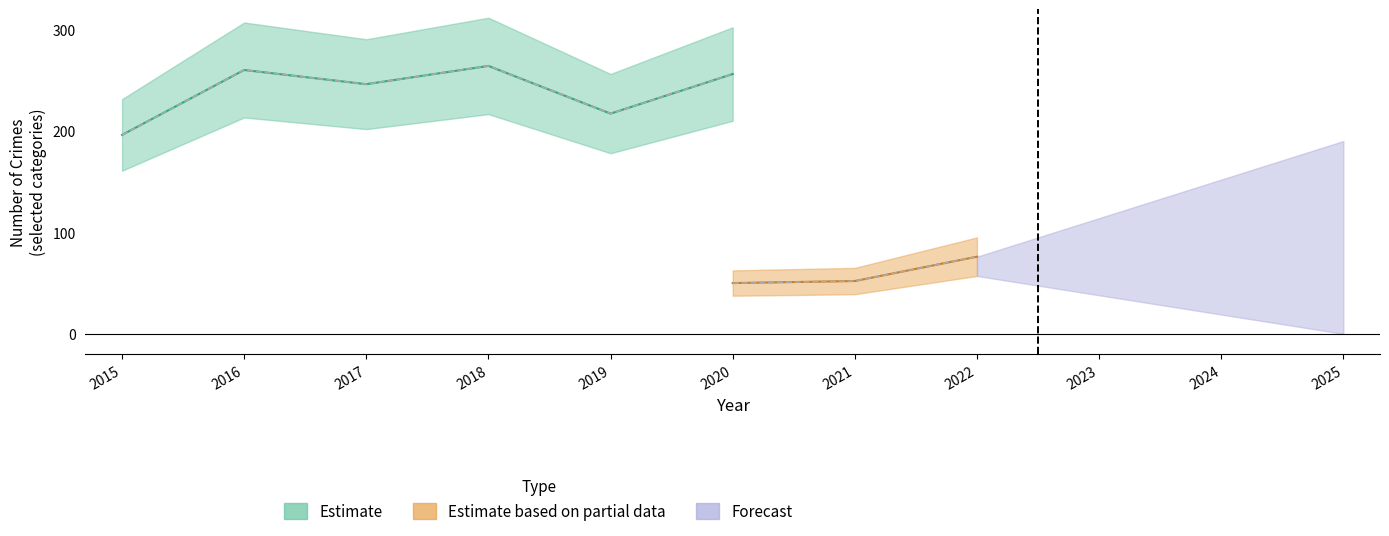

True or false: Theft has a value of 256 at 2020.

True